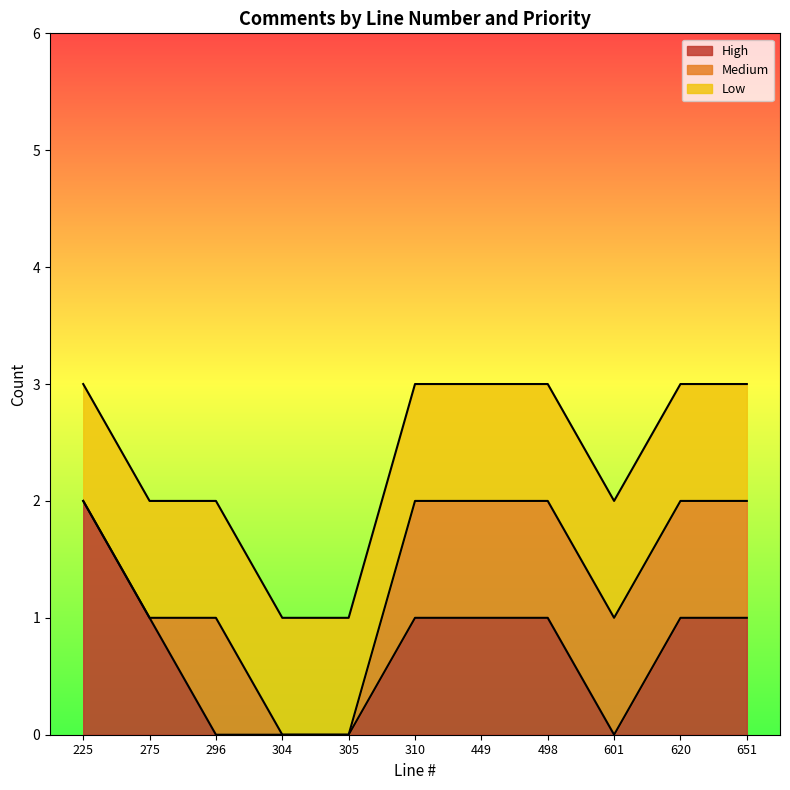

How many lines are shown in the chart?

3